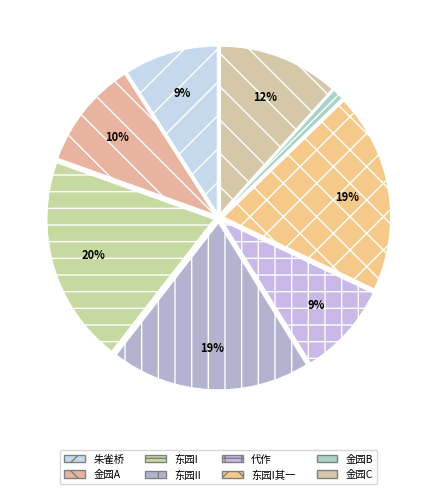

How many segments does this pie chart have?

8